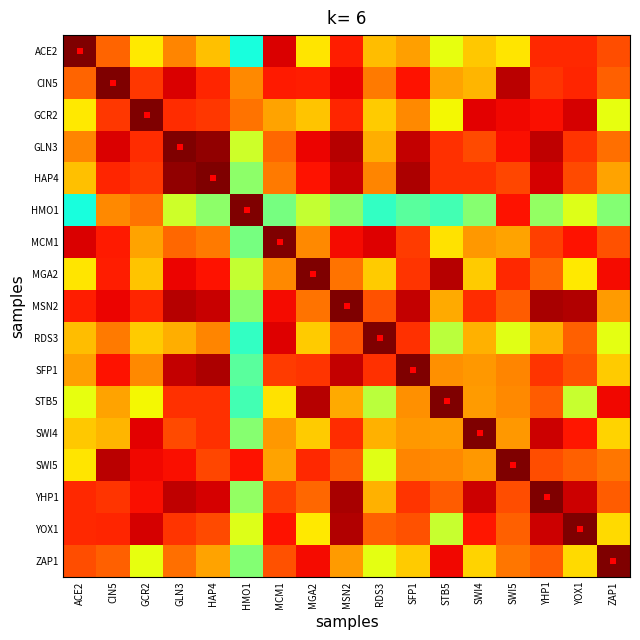

Which has a higher value, STB5 or RDS3?

RDS3